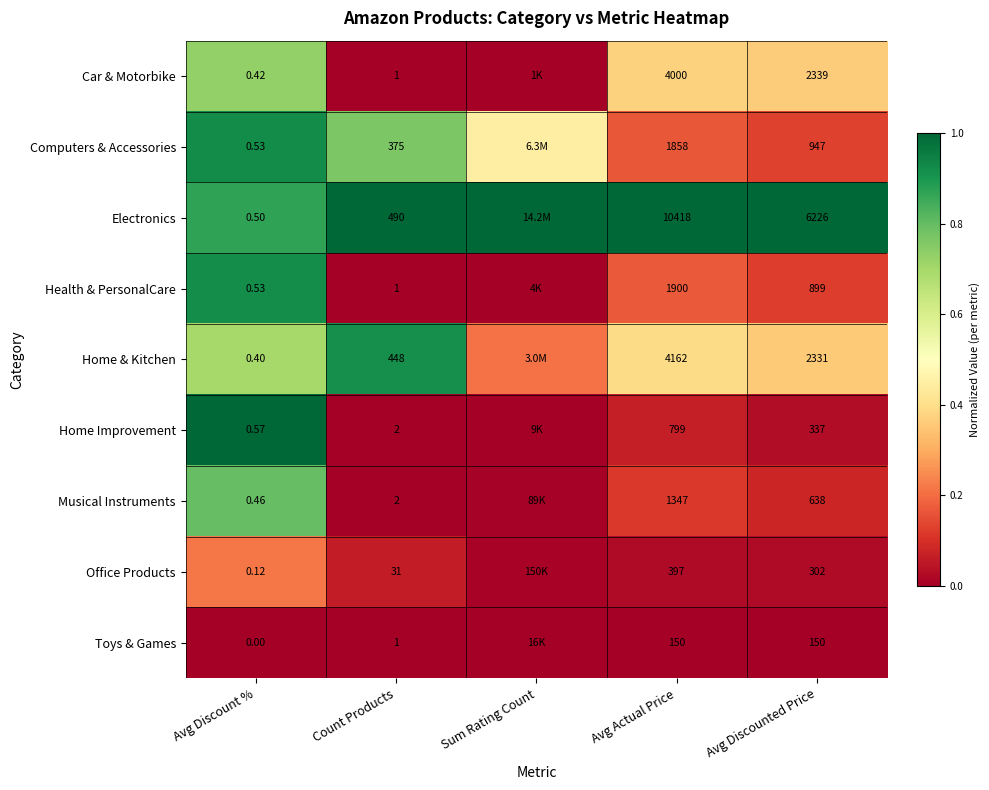

The value of Office Products at Avg Discount % is 0.4. True or false?

False